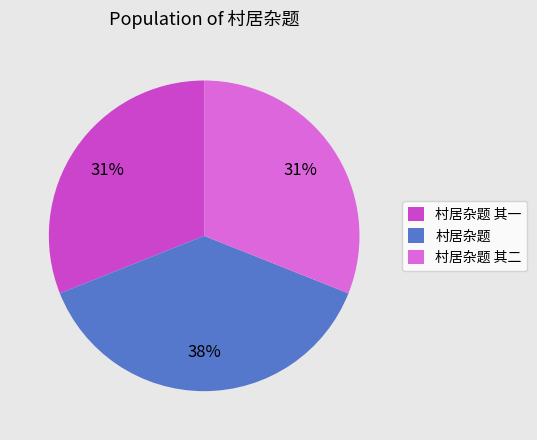

Which category has the biggest portion of the pie?

村居杂题